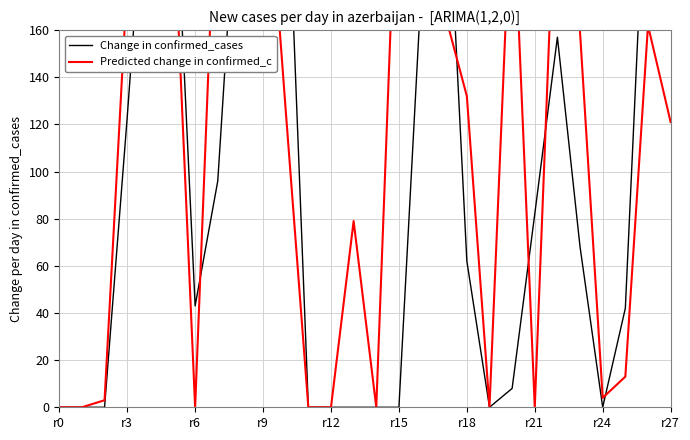

What is the sum of all Change in confirmed_cases values?

2877